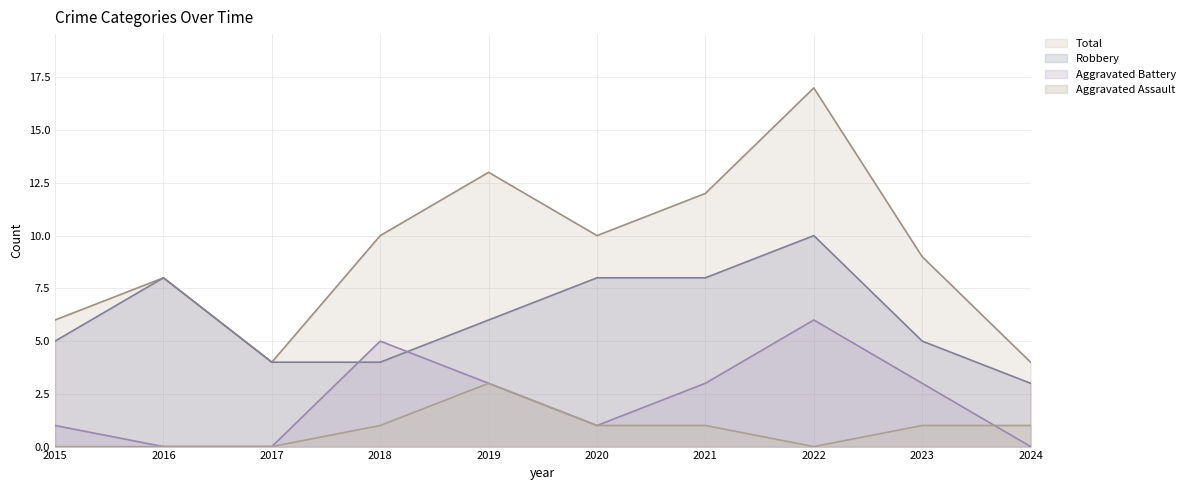

At how many categories does at least one series exceed 1?

10